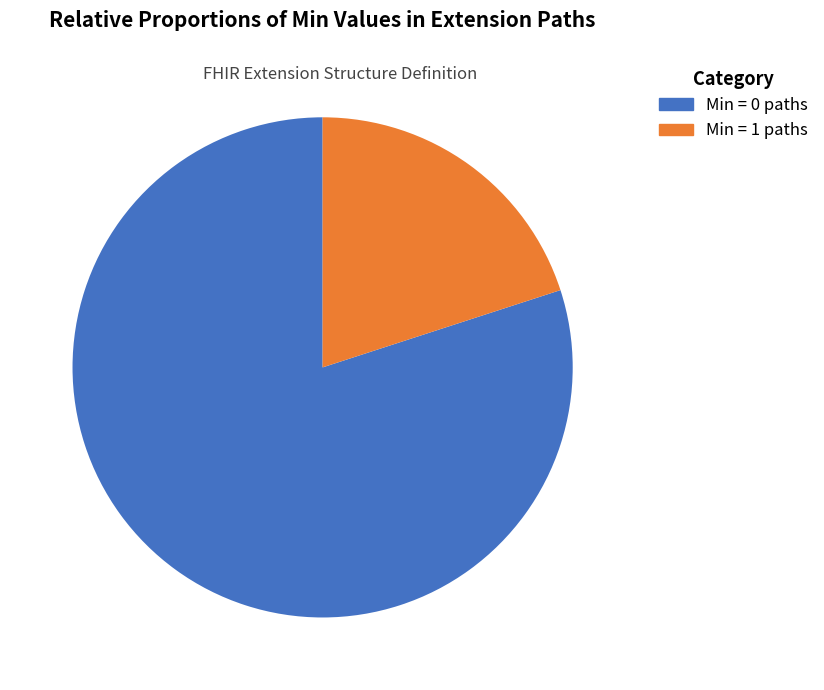

How many segments does this pie chart have?

2